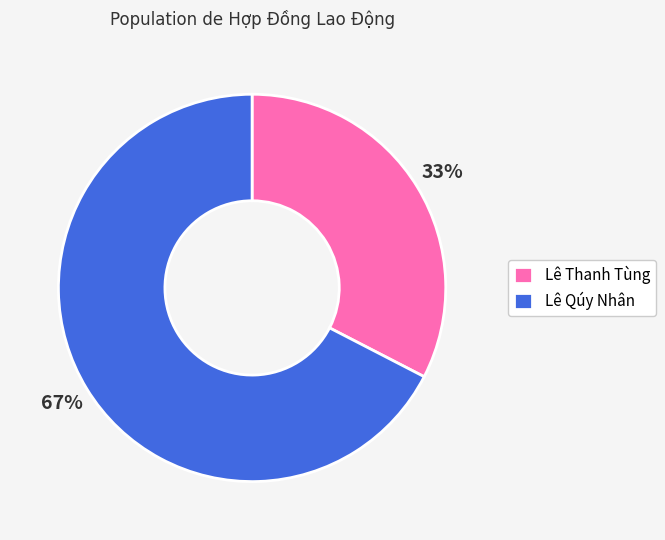

Does Lê Qúy Nhân account for over 50% of the chart?

Yes